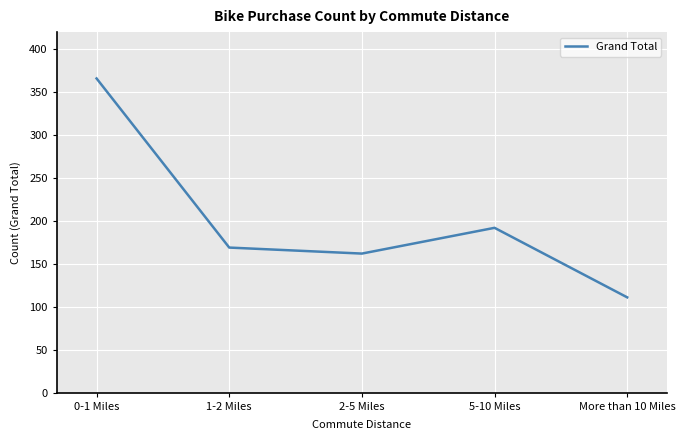

How many values are below 169?

2